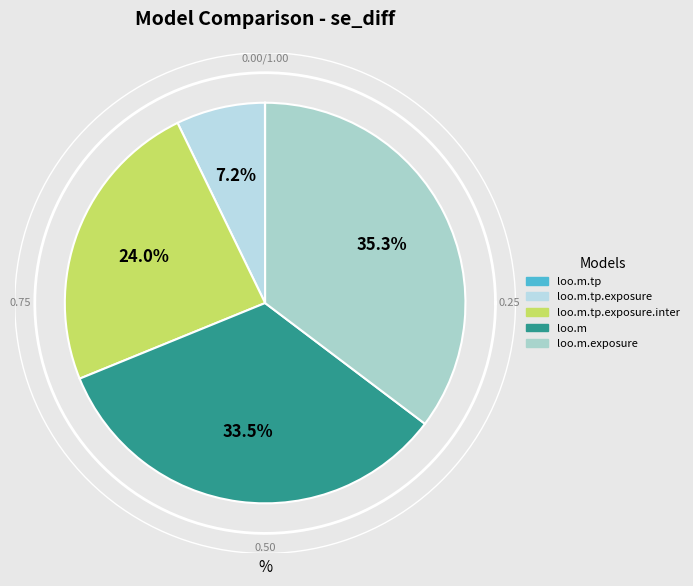

Rank the categories by value from lowest to highest.

loo.m.tp, loo.m.tp.exposure, loo.m.tp.exposure.inter, loo.m, loo.m.exposure